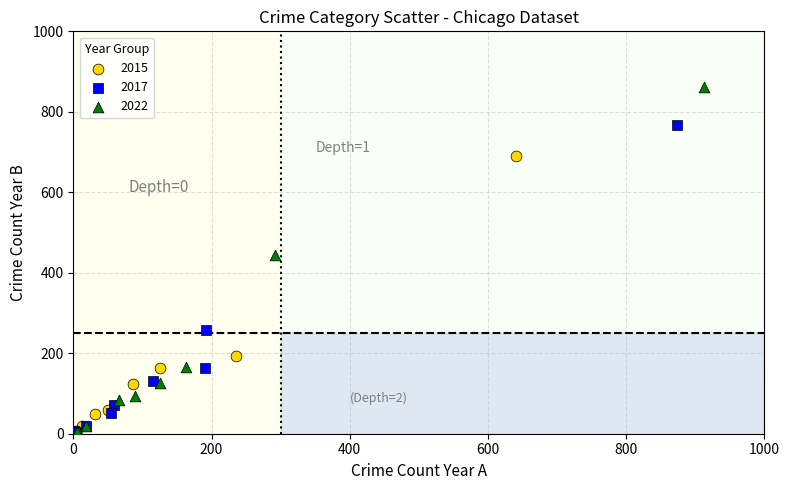

Which series has the widest spread of Y values?

2022